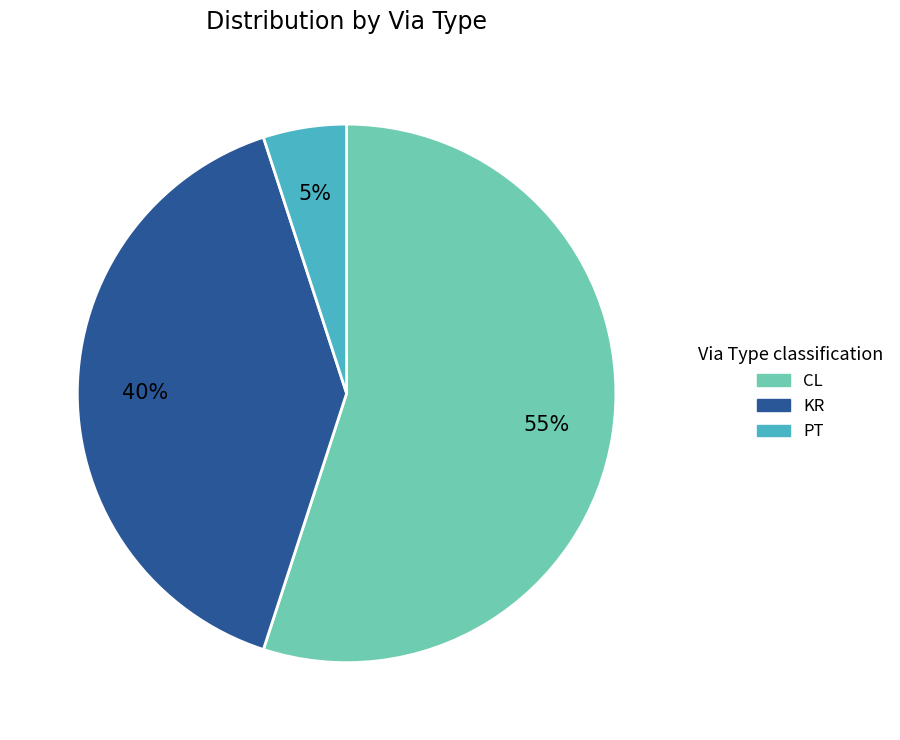

Count the number of slices in the pie.

3